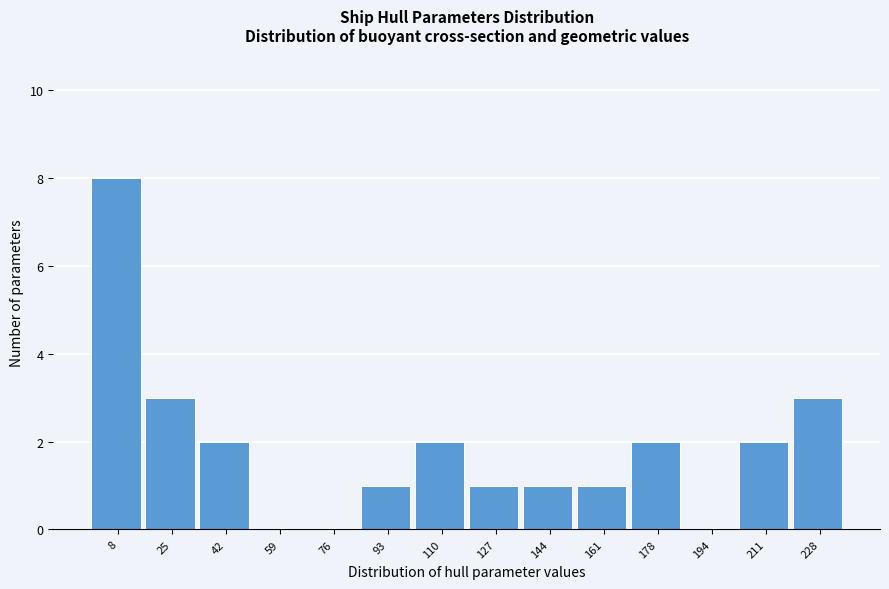

Which range on the x-axis has the tallest bar?

0 to 16